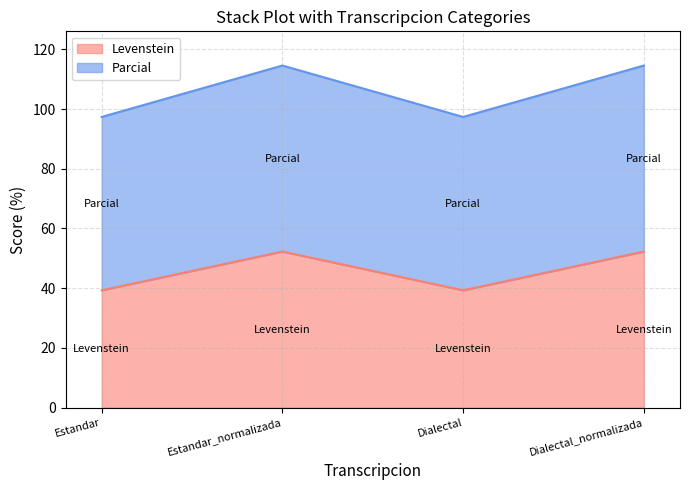

True or false: Levenstein and Parcial cross at least once.

False